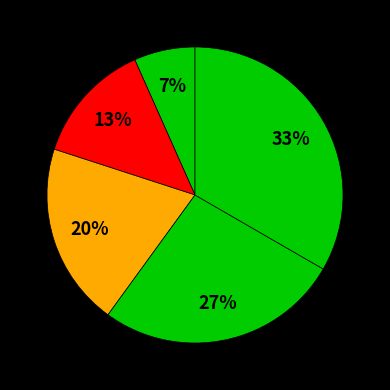

How many slices are in this pie chart?

5